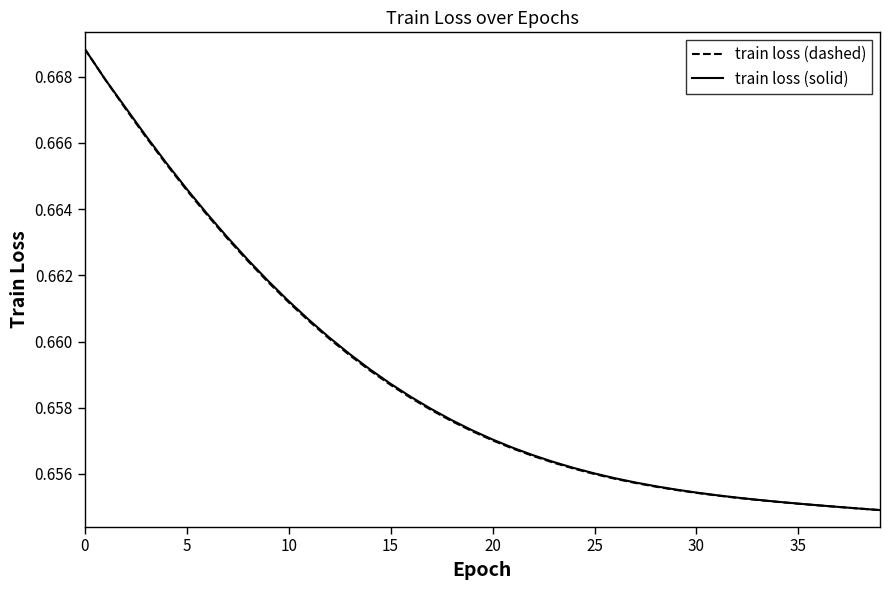

What are all the series names shown in the legend?

train loss (dashed), train loss (solid)